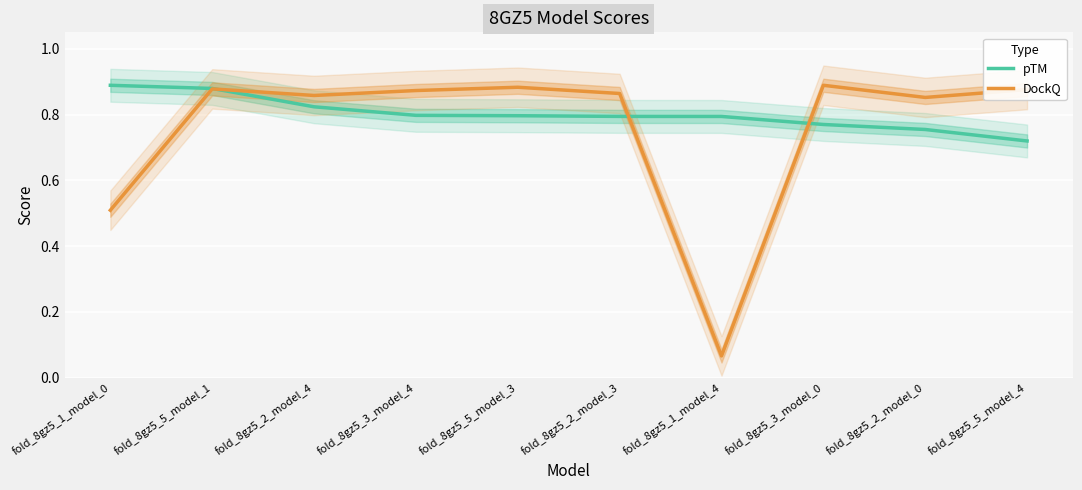

How many intersections are there between DockQ and pTM?

3